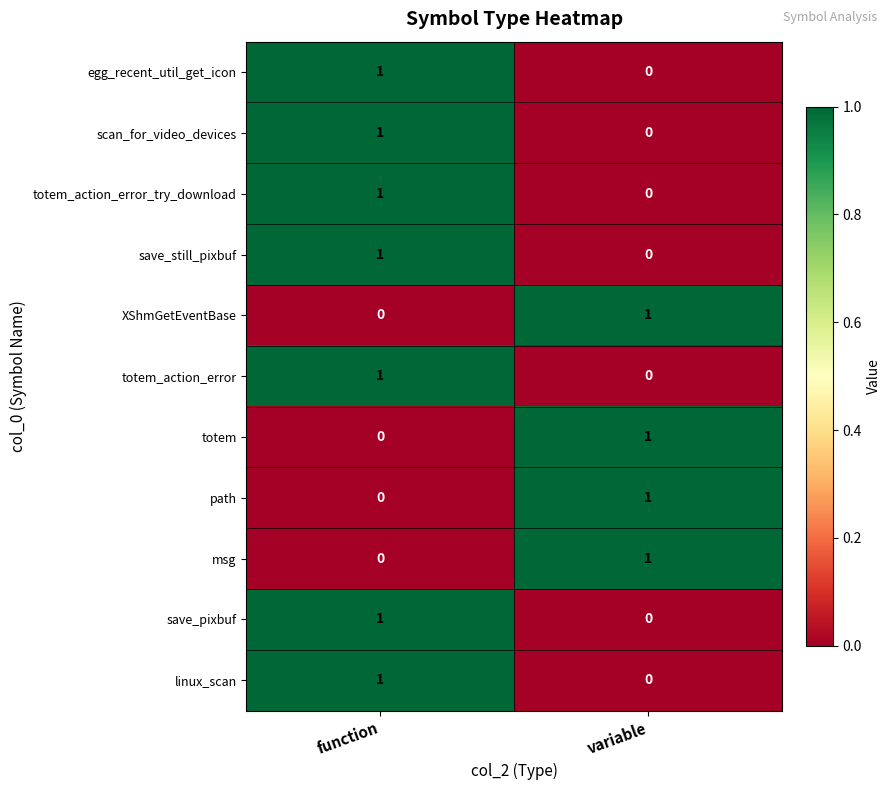

What is the greatest value displayed?

1